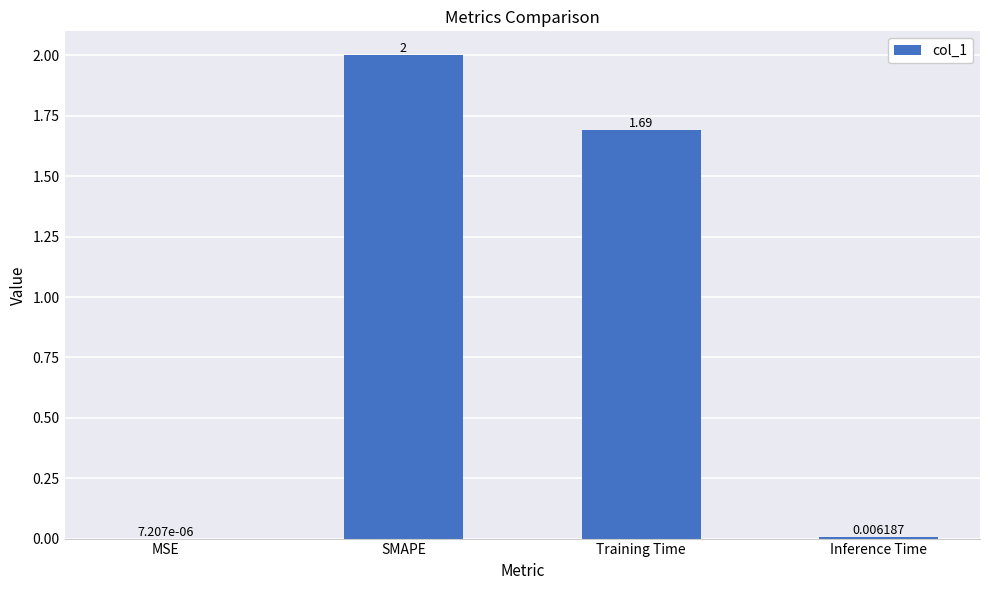

Between Training Time and SMAPE, which is larger?

SMAPE